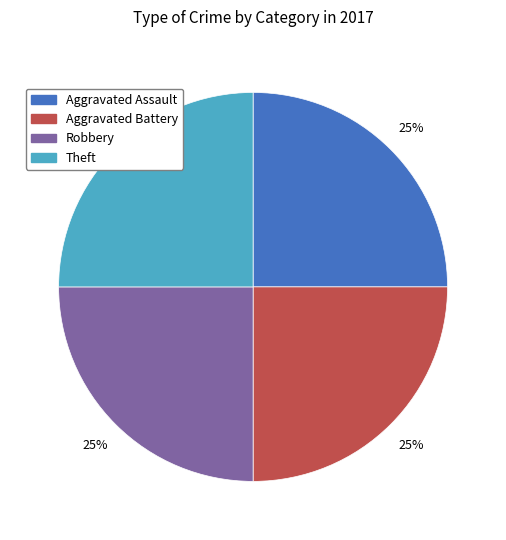

What is the ratio of the value at Robbery to the value at Aggravated Battery?

1.0